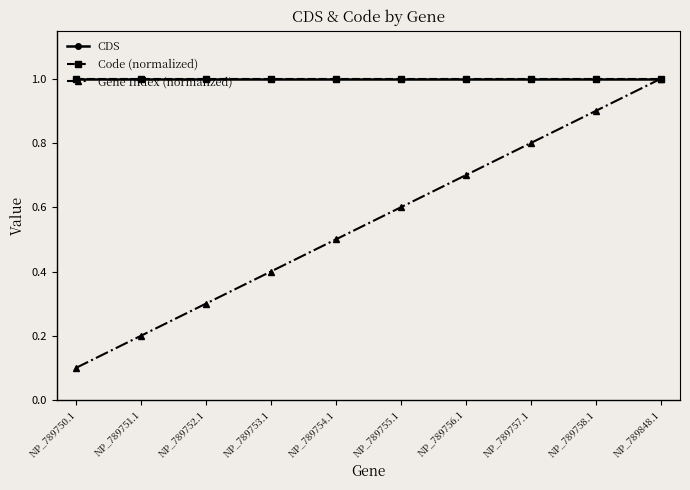

True or false: Code (normalized) and CDS intersect in this chart.

False